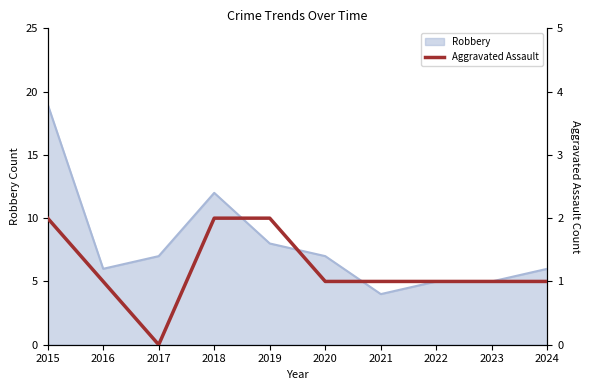

The value of Robbery at 2015 is 29. True or false?

False